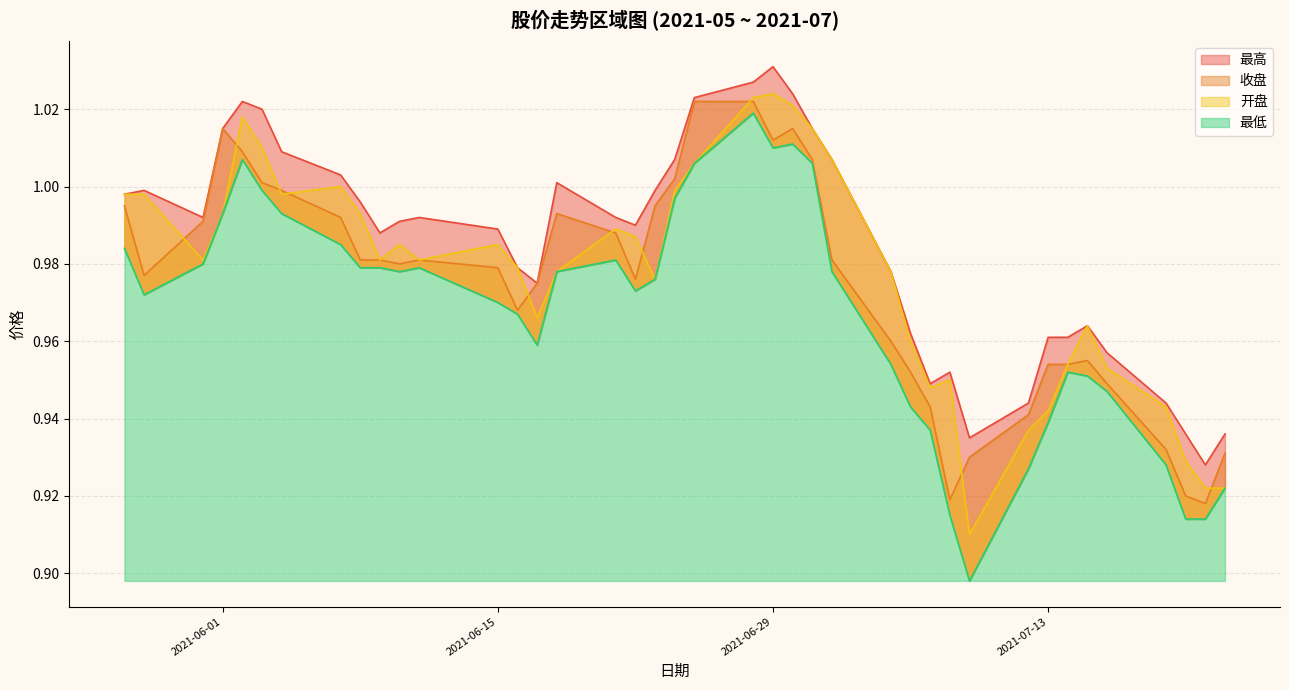

How many series are shown in this chart?

4